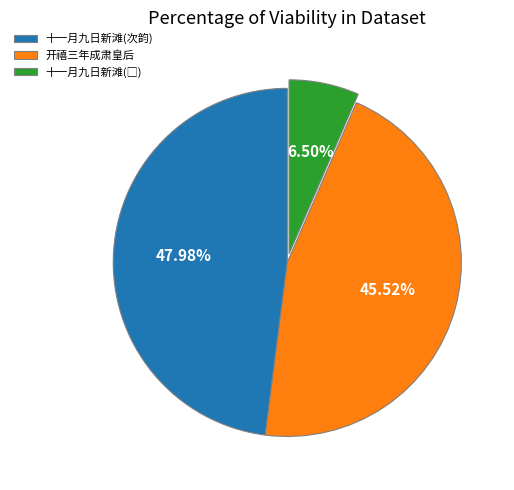

Do 开禧三年成肃皇后 and 十一月九日新滩(次韵) together represent more than half of the pie?

Yes